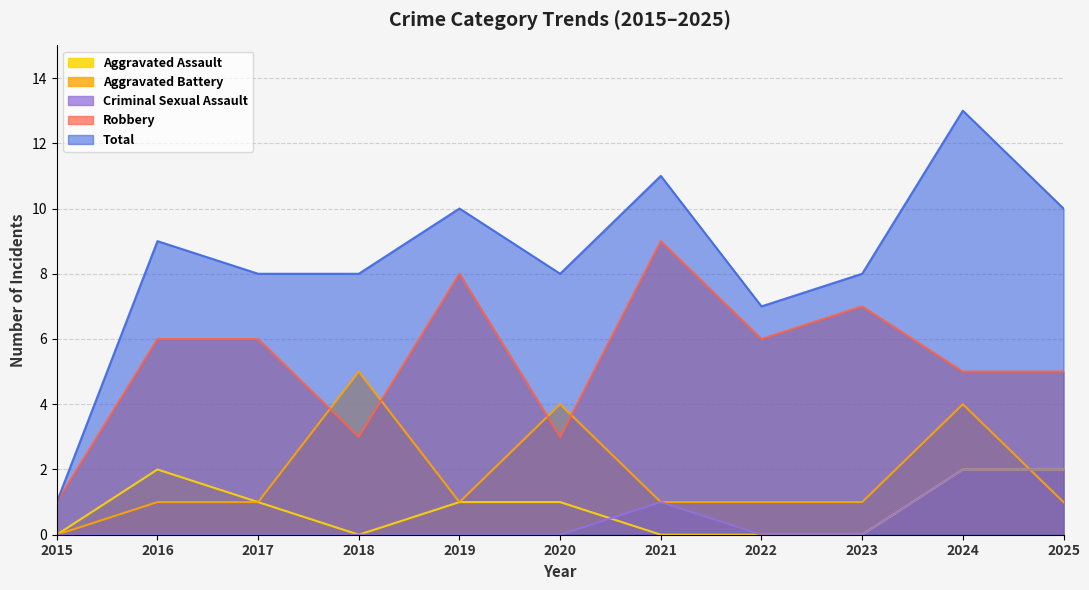

Between 2019 and 2020, which series saw the biggest shift?

Robbery